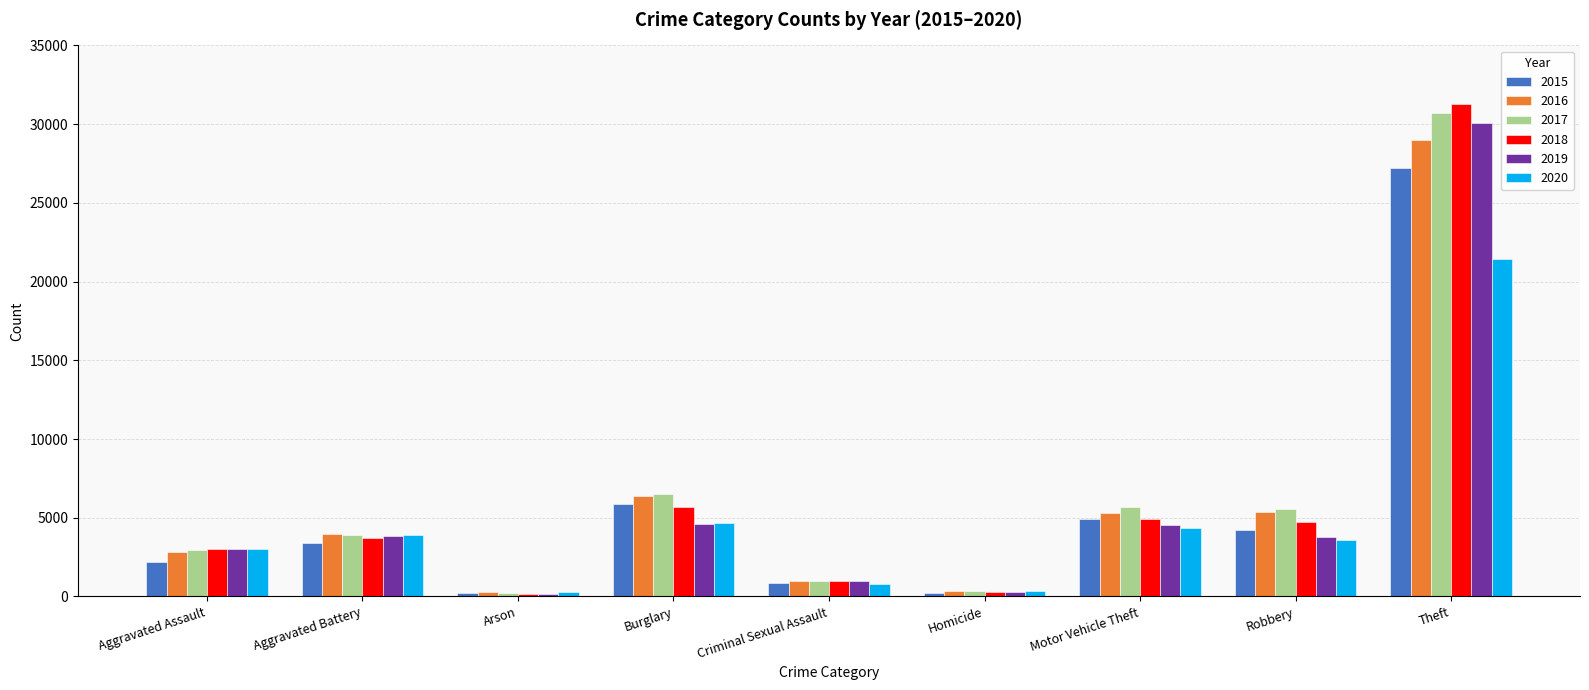

The 2018 series shows 3705 at Aggravated Battery. True or false?

True